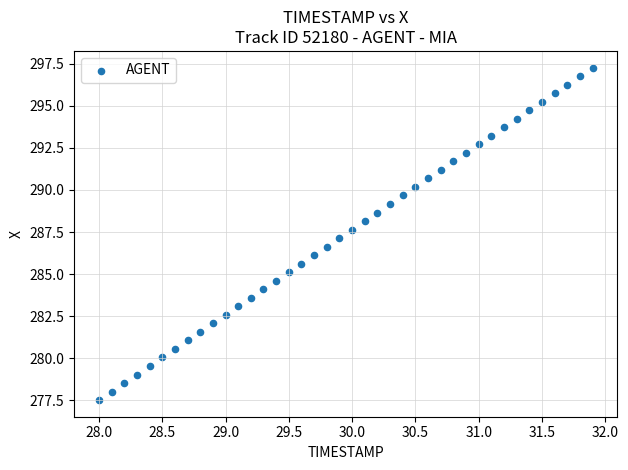

What is the range of X values (max minus min)?

3.9